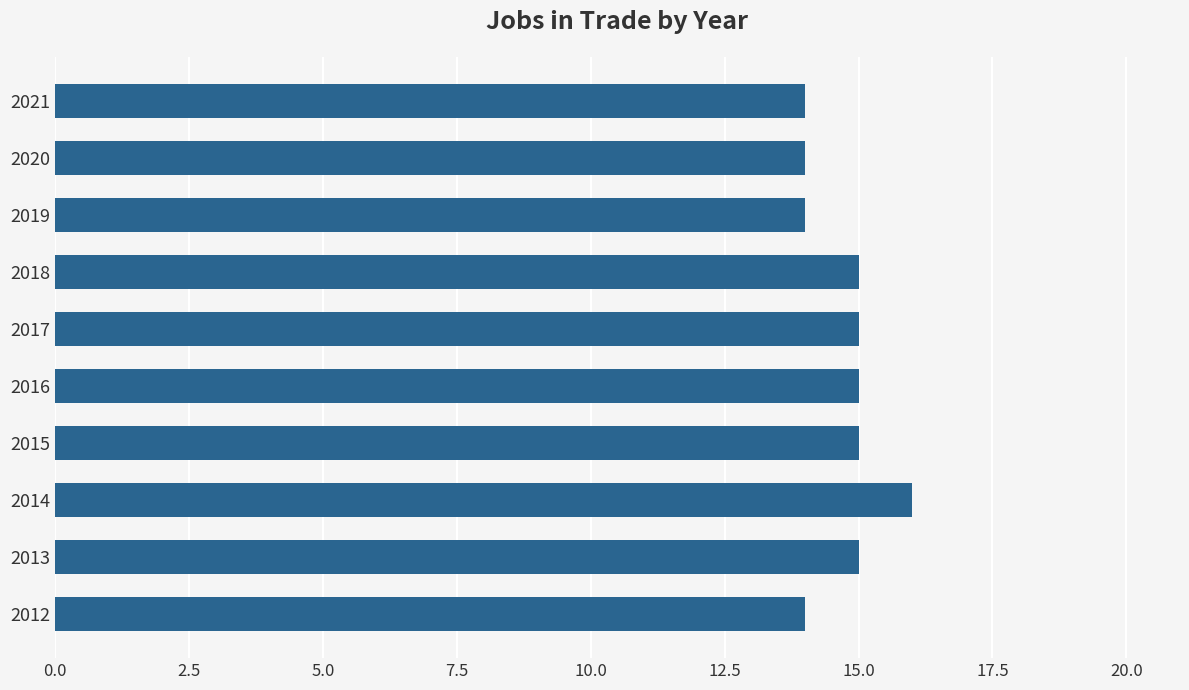

How many bars are there in total?

10